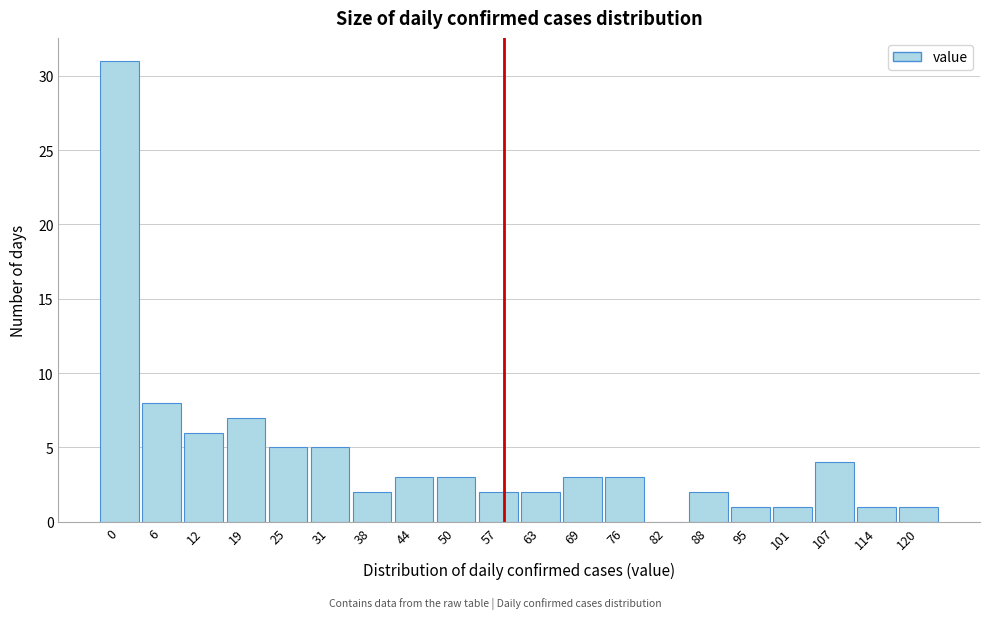

Reading left to right, transcribe all the data shown in this chart.

0=31	6=8	12=6	19=7	25=5	31=5	38=2	44=3	50=3	57=2	63=2	69=3	76=3	82=0	88=2	95=1	101=1	107=4	114=1	120=1